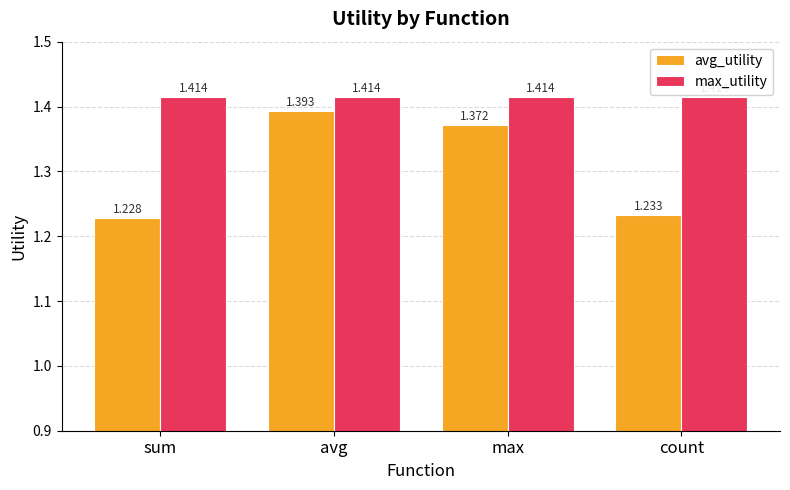

At which label does avg_utility reach its peak?

avg